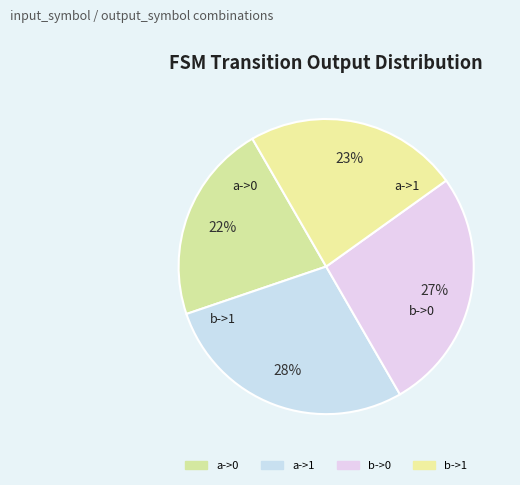

Combined, do a->1 and b->1 account for over 50%?

Yes